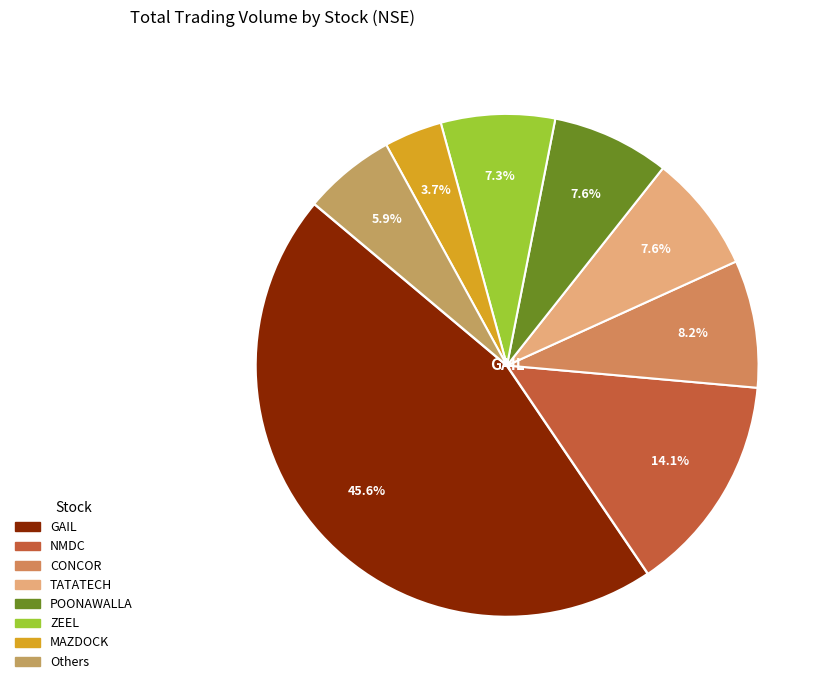

What percentage is the GAIL slice, to the nearest percent?

46%